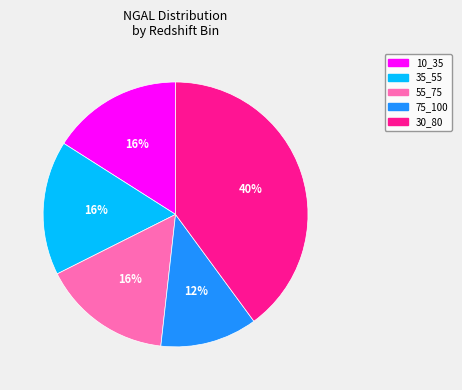

Which has a higher value, 30_80 or 35_55?

30_80